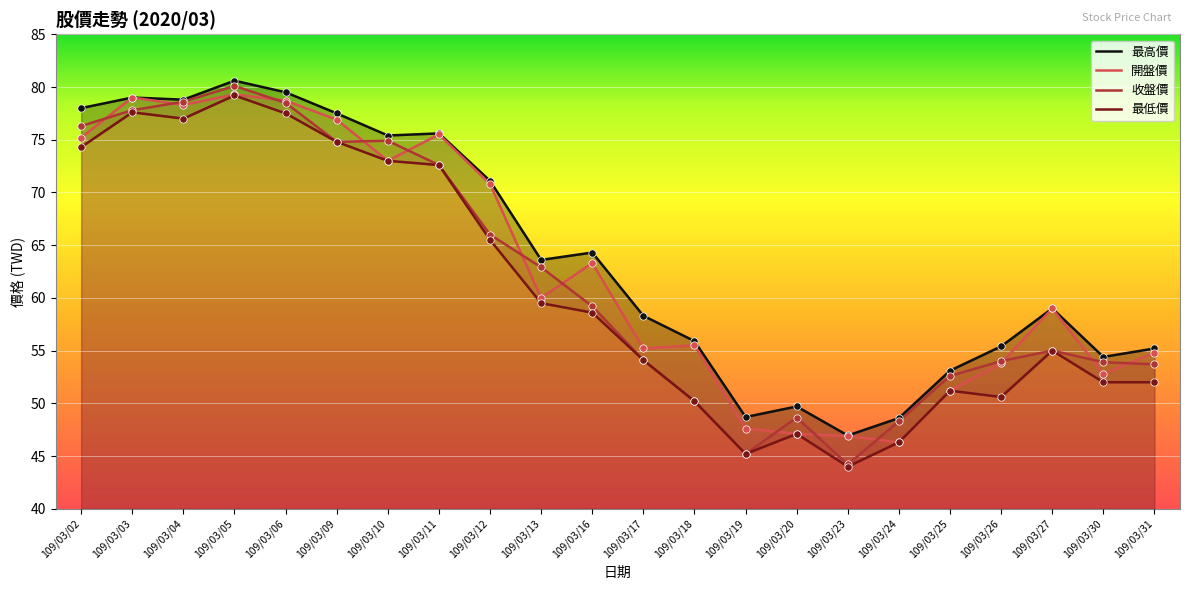

Which series reaches the maximum Y coordinate?

最高價